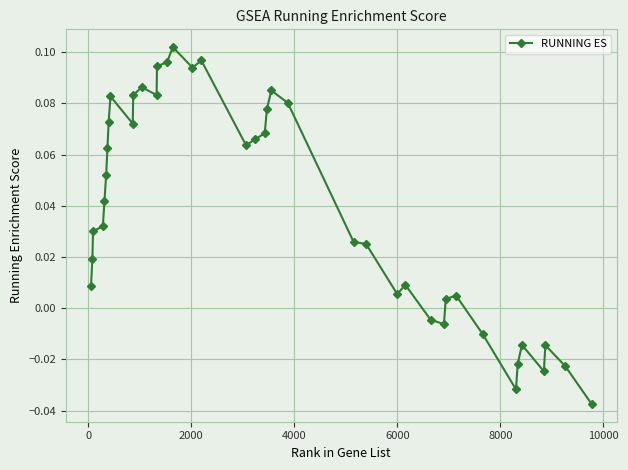

How many categories are shown in the chart?

40